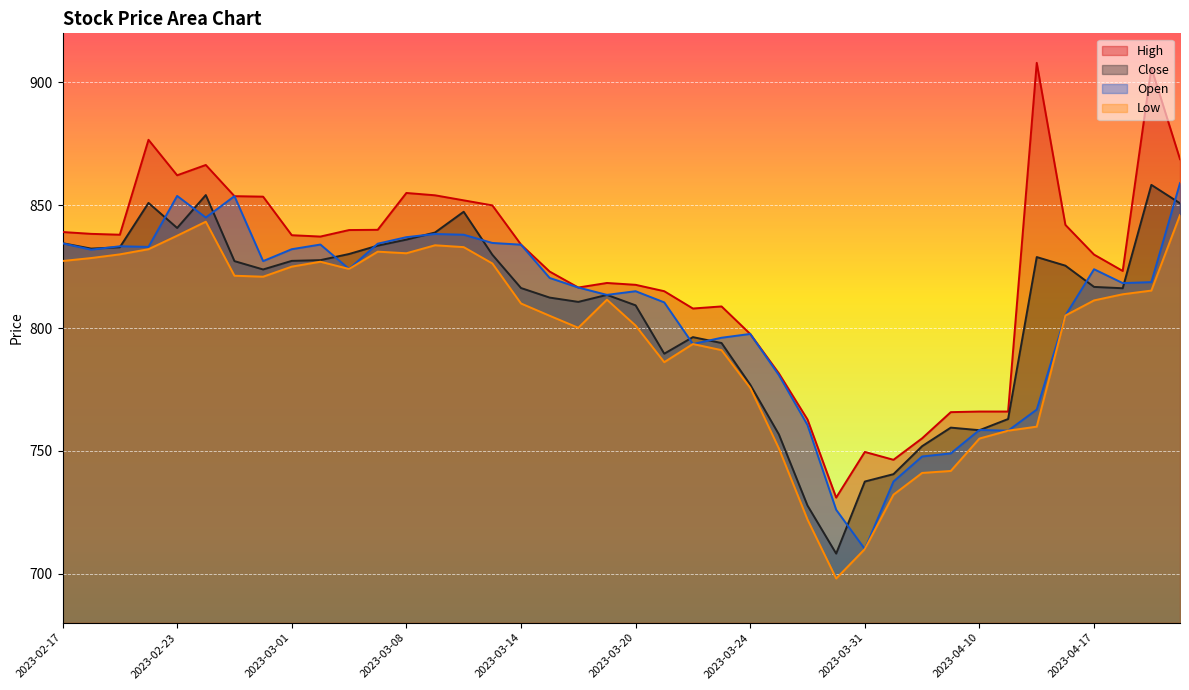

True or false: Open has a value of 853.7 at 2023-02-27.

True